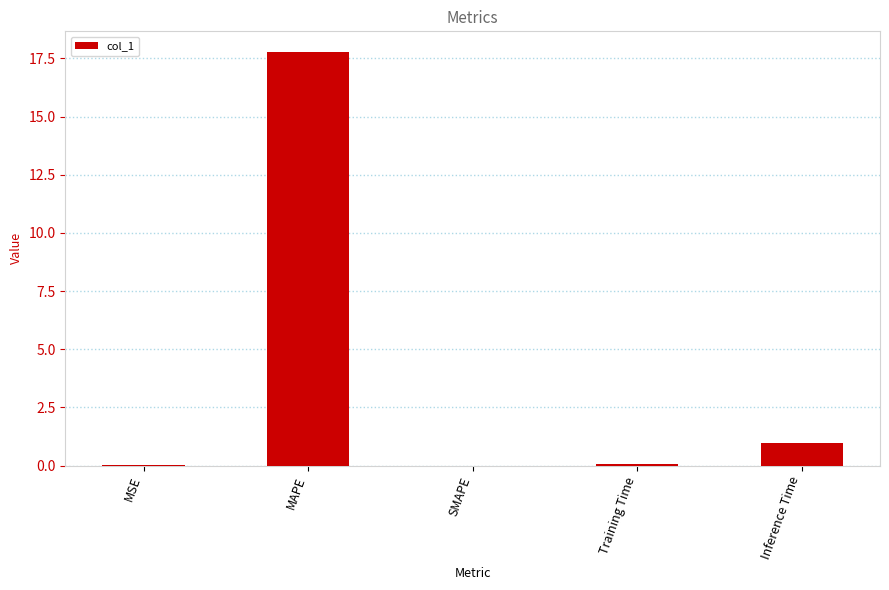

Is it true that the value at Training Time is 0.1?

True